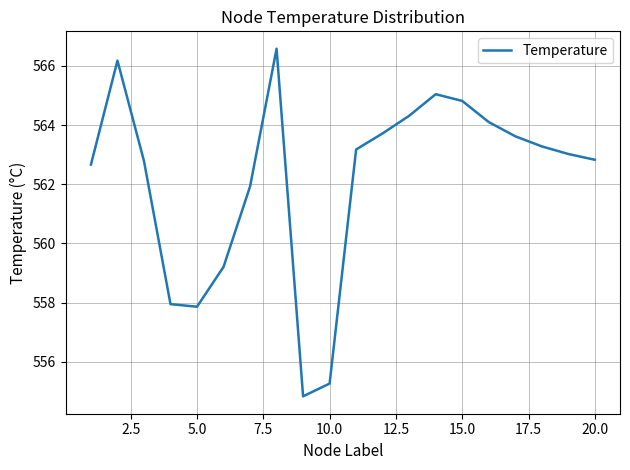

What is the minimum value shown in the chart?

554.8